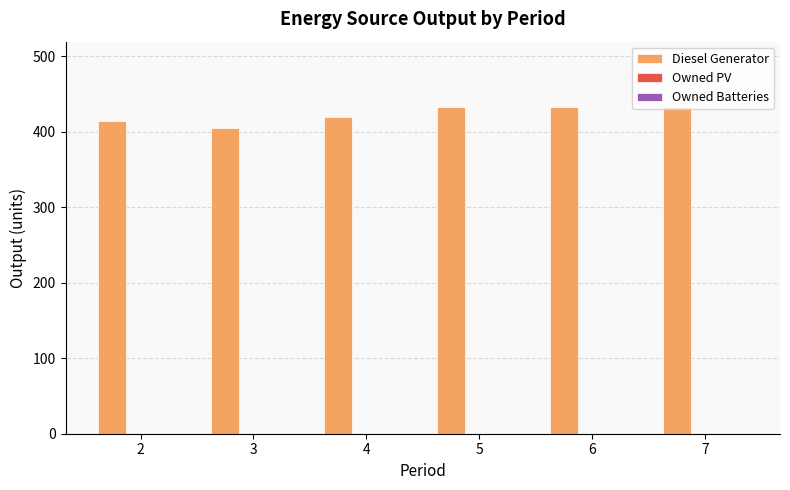

Which has a higher value, 2 or 6?

6